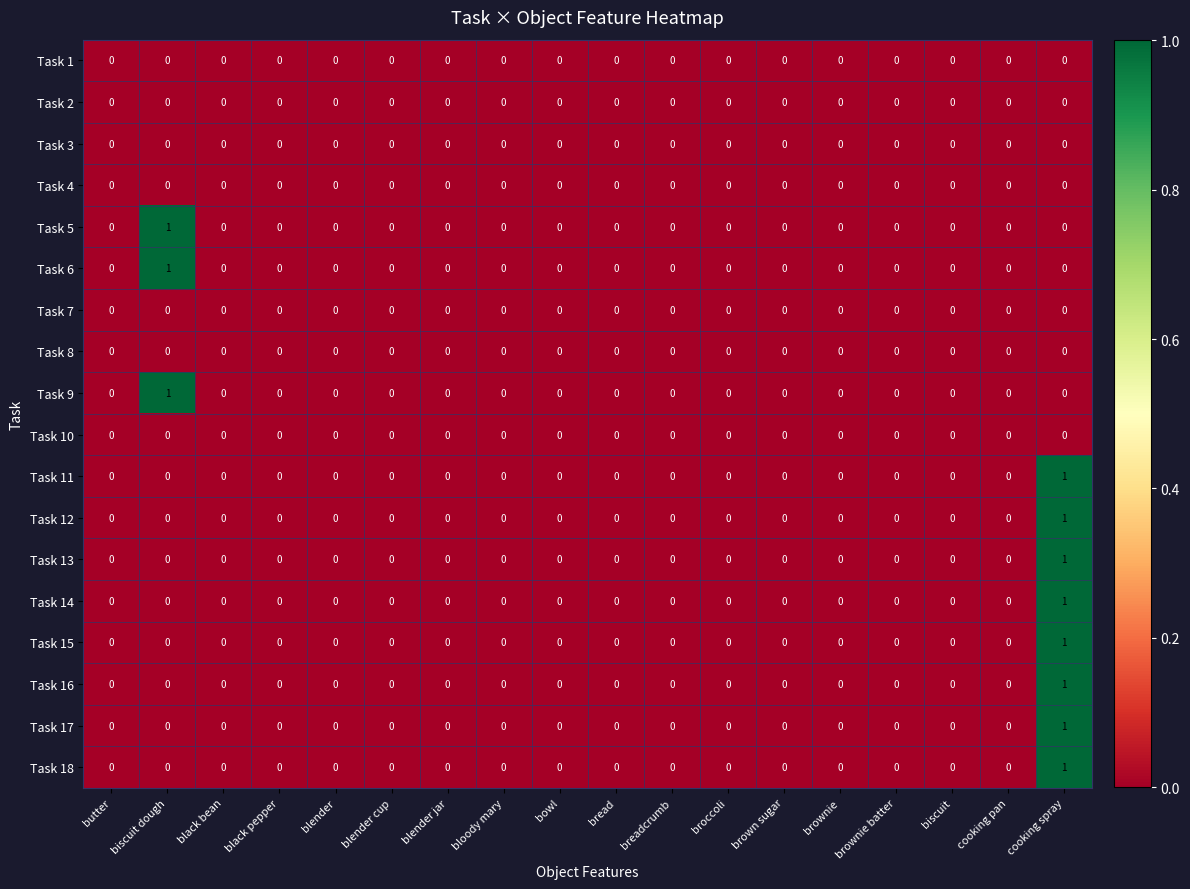

Which category has the highest value in the Task 18 series?

cooking spray